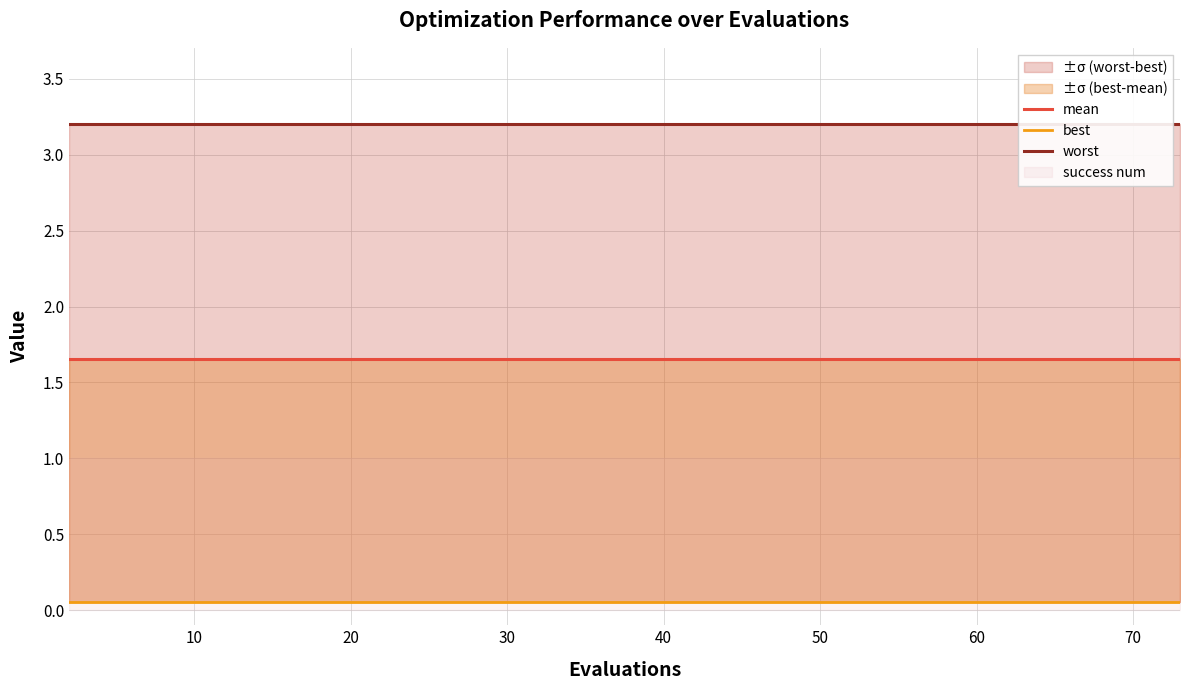

True or false: worst has more than 1 points higher than both neighbors.

False